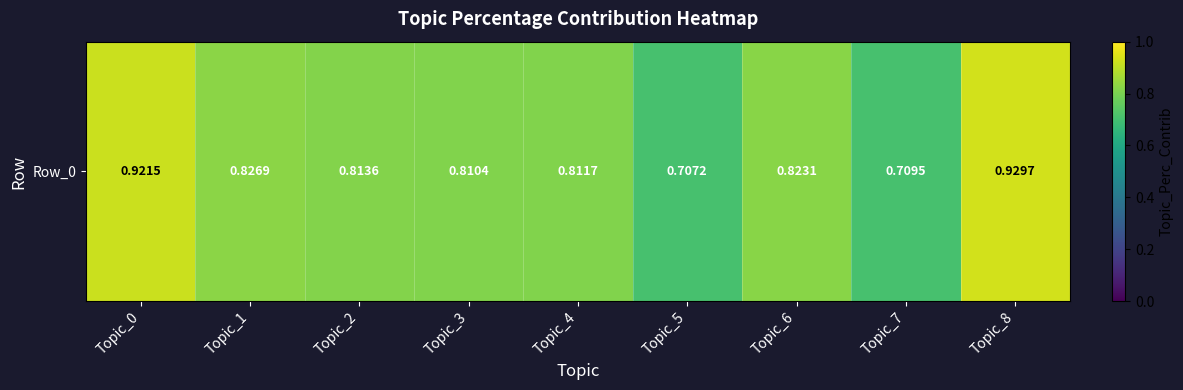

Count the number of data series in this chart.

1